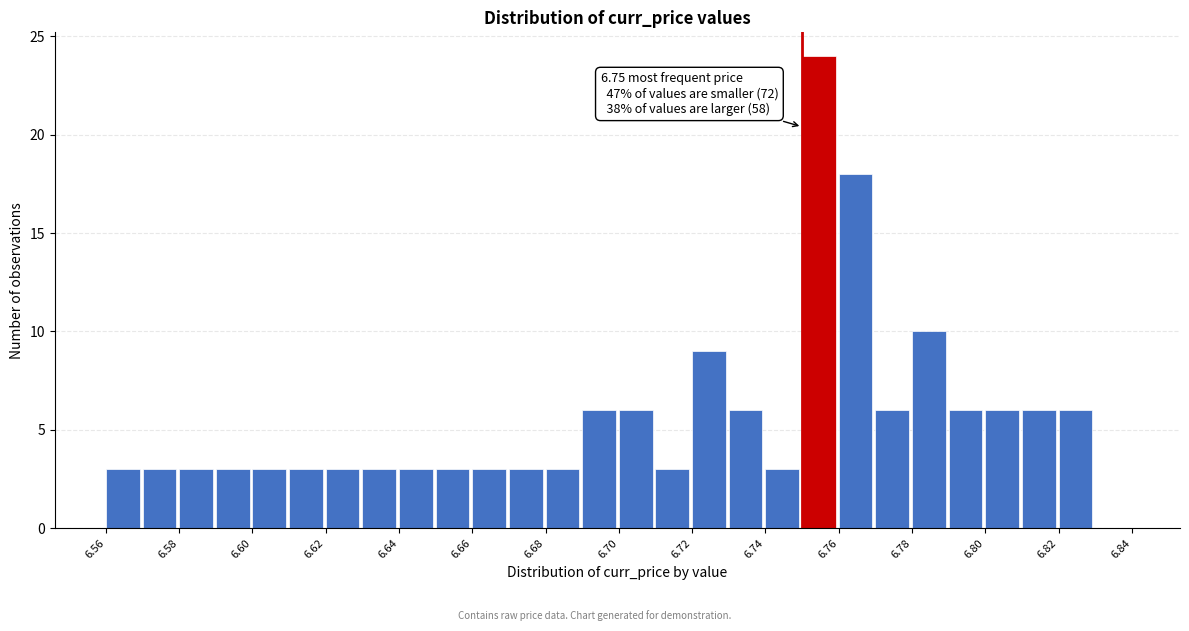

Which range on the x-axis has the tallest bar?

6.75 to 6.76